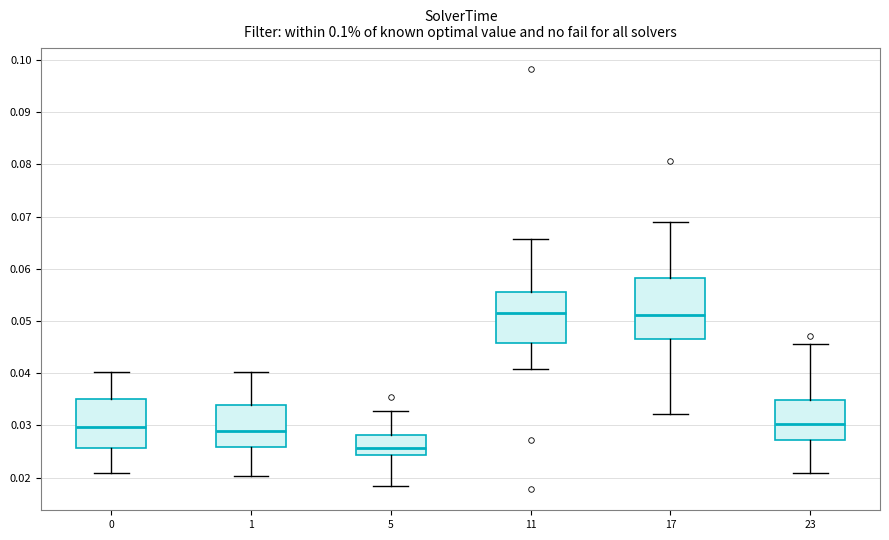

Reading left to right, transcribe this box plot: for each box, give where its median line is, the range the box spans, and where its two whiskers end, as read against the y-axis. The values are not printed on the chart, so give them approximately, as read against the axis.

0: median 0.030, box 0.026 to 0.035, whiskers 0.021 to 0.040
1: median 0.029, box 0.026 to 0.034, whiskers 0.020 to 0.040
5: median 0.026, box 0.024 to 0.028, whiskers 0.018 to 0.033
11: median 0.052, box 0.046 to 0.055, whiskers 0.041 to 0.066
17: median 0.051, box 0.047 to 0.058, whiskers 0.032 to 0.069
23: median 0.030, box 0.027 to 0.035, whiskers 0.021 to 0.046